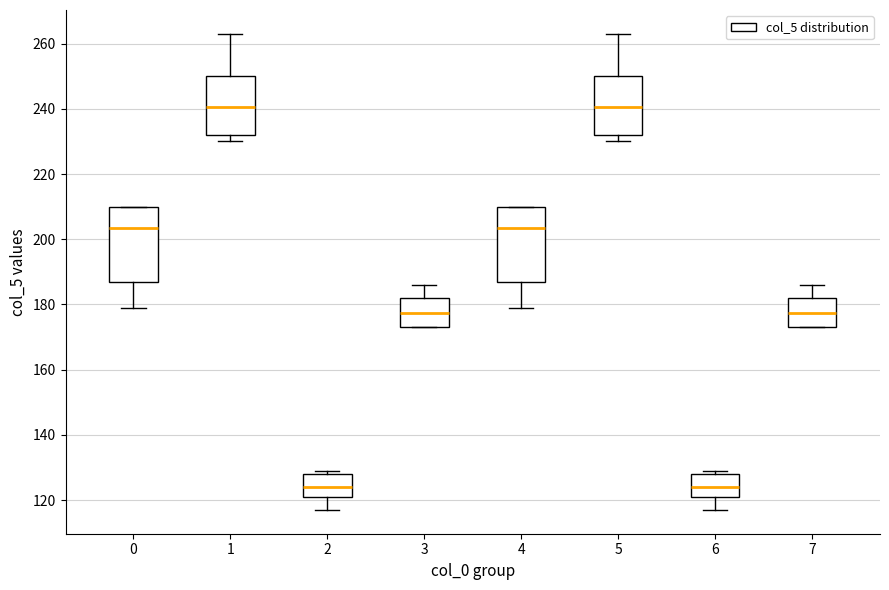

Where is the upper edge of the box at x = 0 on the y-axis? The values are not printed on the chart, so give them approximately, as read against the axis.

210